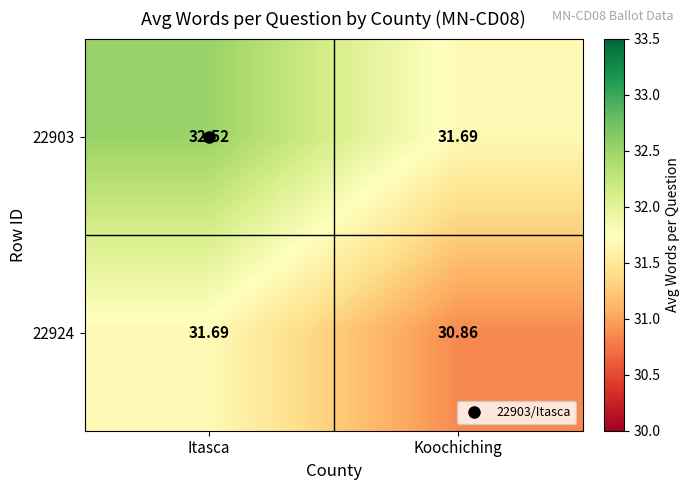

At which label does 22924 first exceed 31?

Itasca